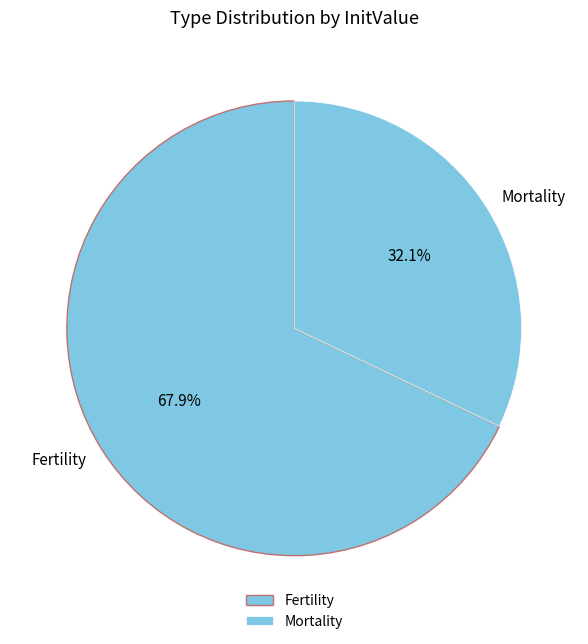

Between Mortality and Fertility, which is larger?

Fertility